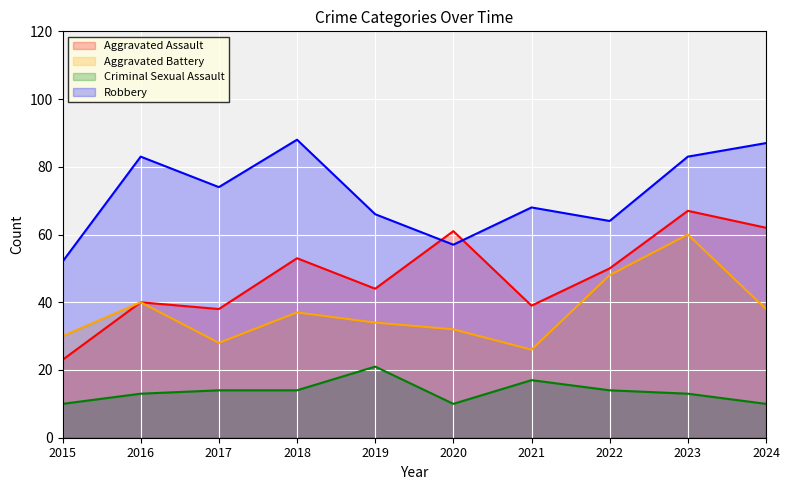

How many lines are shown in the chart?

4